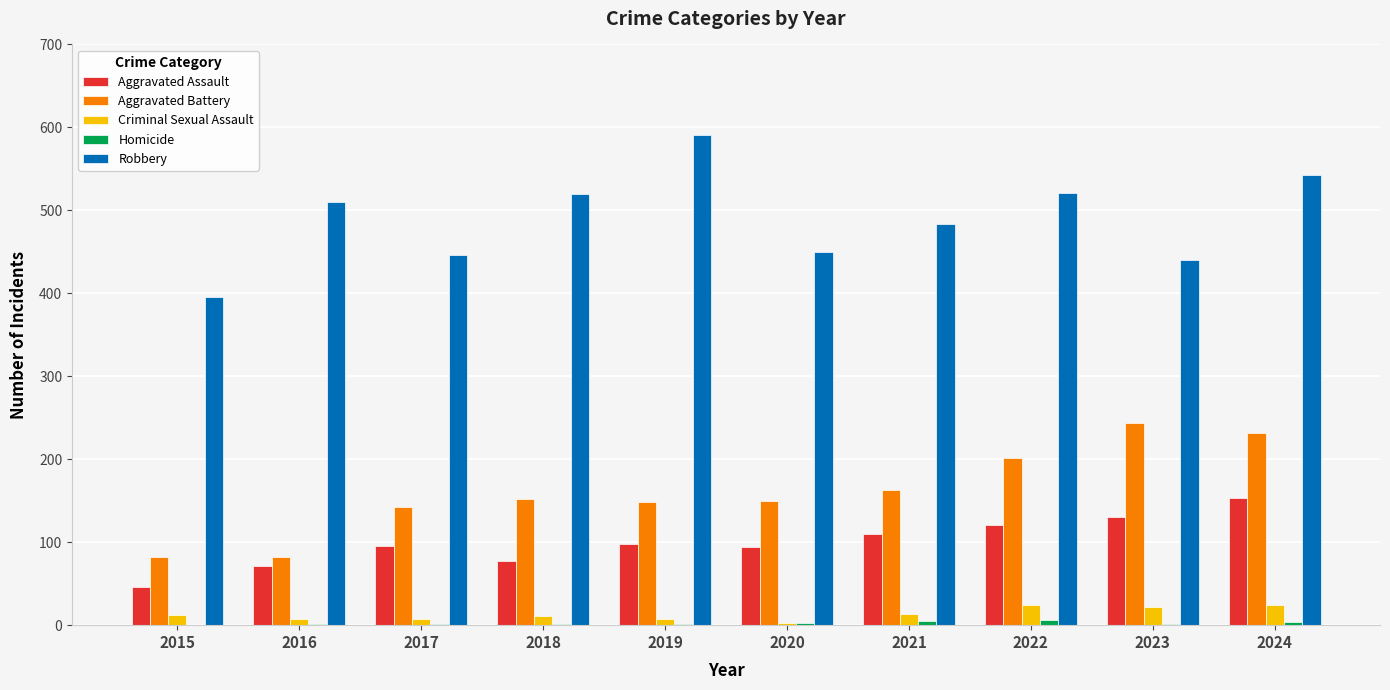

What is the average value of the Robbery series?

490